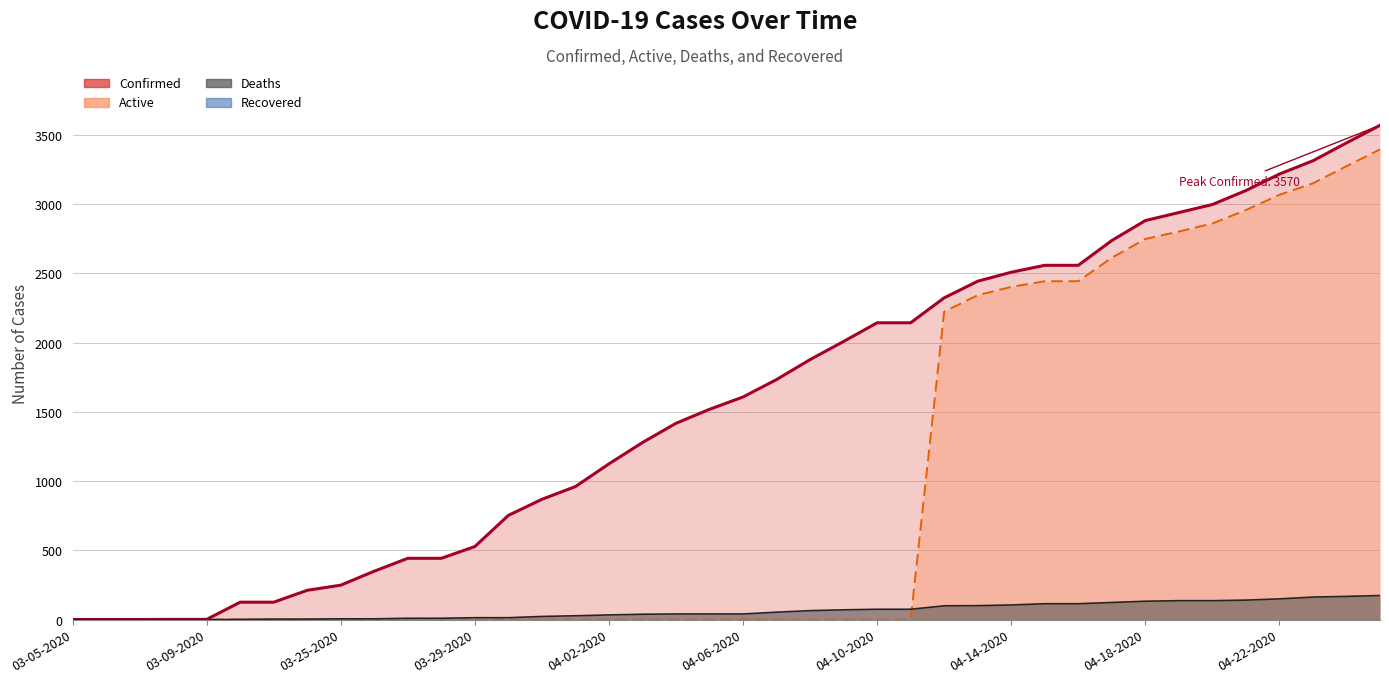

Is the value of Active at 04-08-2020 greater than the value of Confirmed at 04-01-2020?

No